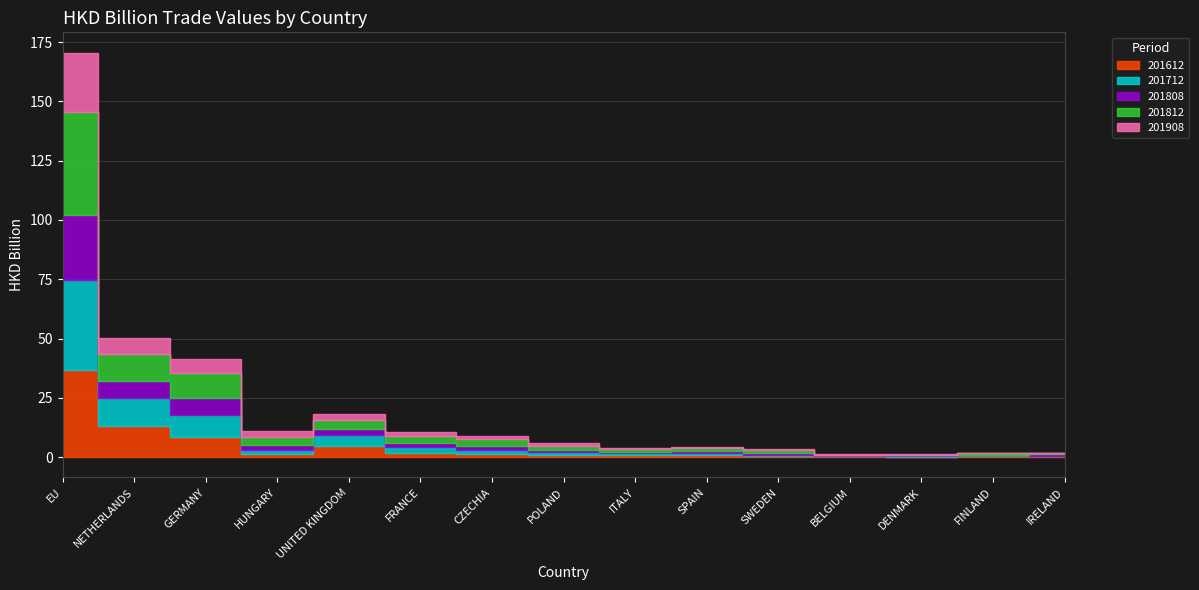

Rank the series by their maximum value, from lowest to highest.

201908, 201808, 201612, 201712, 201812